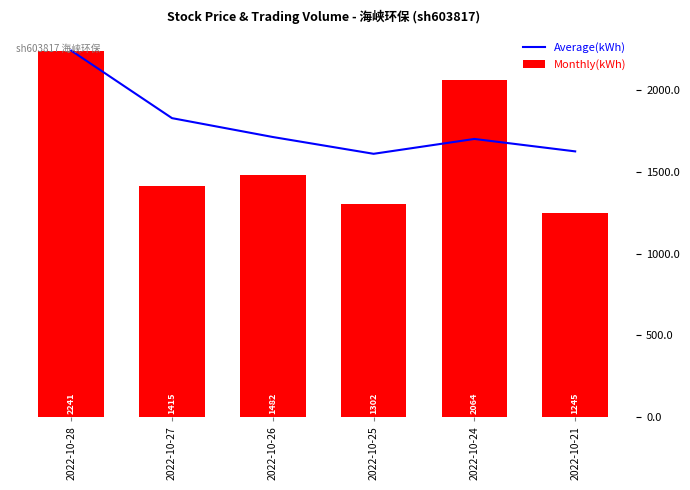

What are all the series names shown in the legend?

Average(kWh), Monthly(kWh)